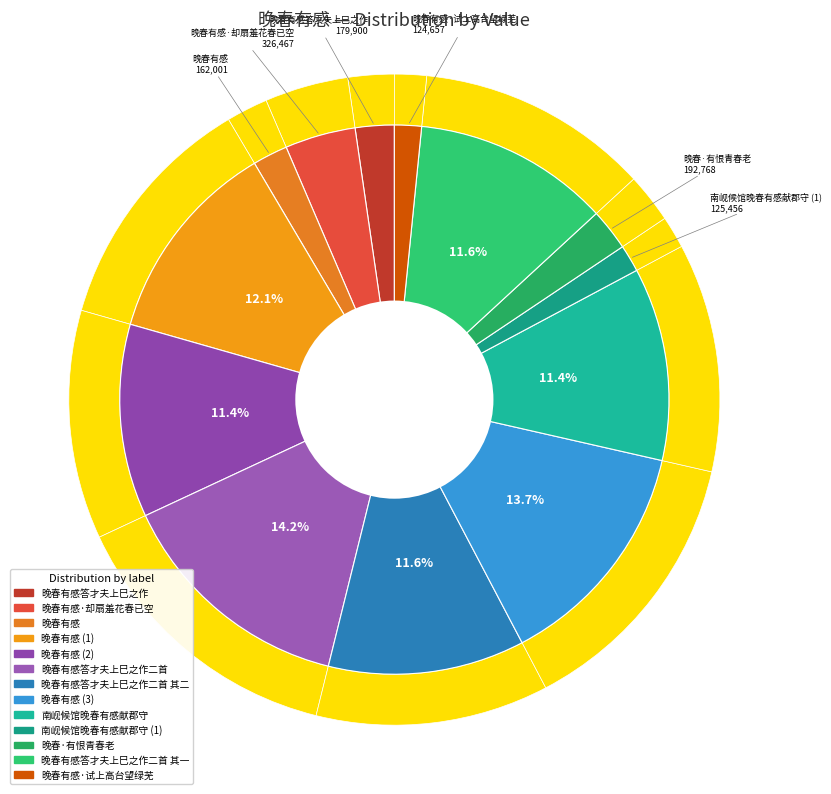

To the nearest percent, what is the difference between the largest and smallest slice percentages?

13%